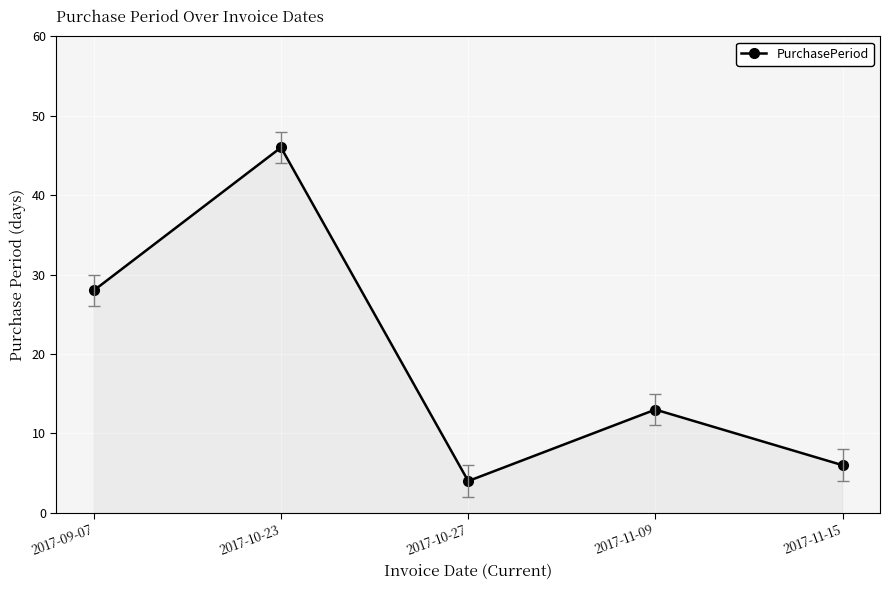

Where is the data nearest to the value 25?

2017-09-07